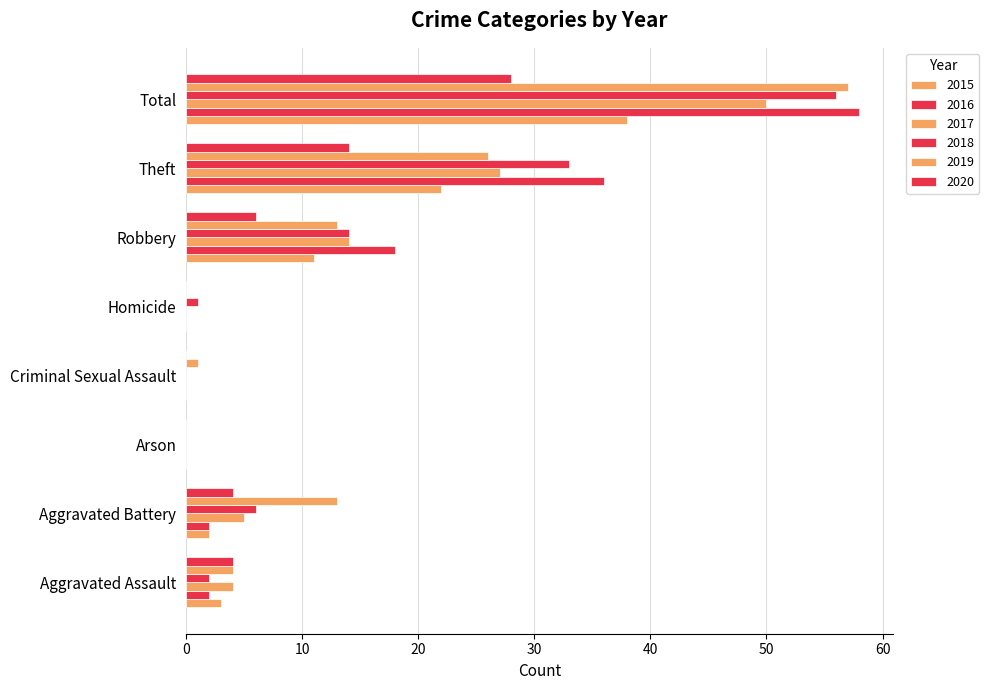

What are all the series names shown in the legend?

2015, 2016, 2017, 2018, 2019, 2020